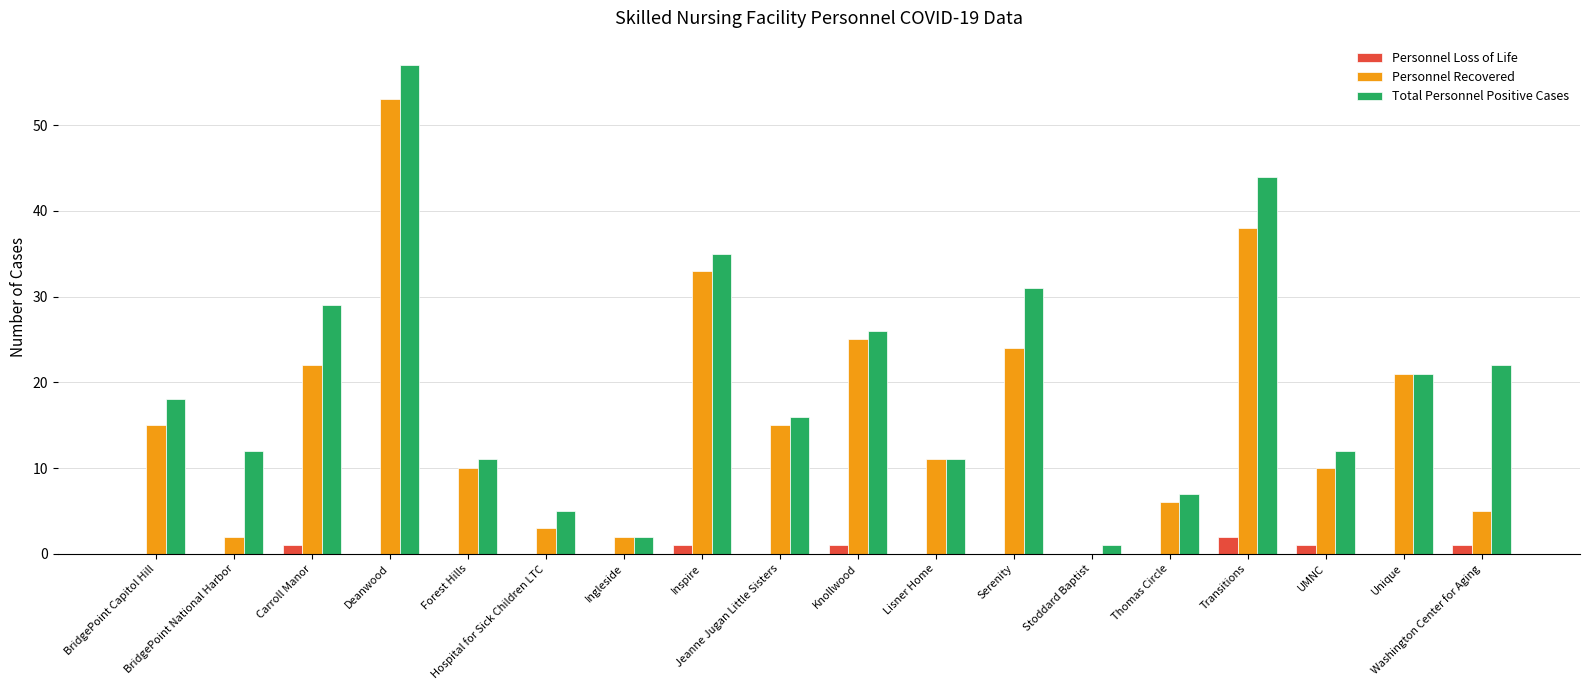

Reading left to right, transcribe all the data shown in this chart.

Personnel Loss of Life: BridgePoint Capitol Hill=0	BridgePoint National Harbor=0	Carroll Manor=1	Deanwood=0	Forest Hills=0	Hospital for Sick Children LTC=0	Ingleside=0	Inspire=1	Jeanne Jugan Little Sisters=0	Knollwood=1	Lisner Home=0	Serenity=0	Stoddard Baptist=0	Thomas Circle=0	Transitions=2	UMNC=1	Unique=0	Washington Center for Aging=1
Personnel Recovered: BridgePoint Capitol Hill=15	BridgePoint National Harbor=2	Carroll Manor=22	Deanwood=53	Forest Hills=10	Hospital for Sick Children LTC=3	Ingleside=2	Inspire=33	Jeanne Jugan Little Sisters=15	Knollwood=25	Lisner Home=11	Serenity=24	Stoddard Baptist=0	Thomas Circle=6	Transitions=38	UMNC=10	Unique=21	Washington Center for Aging=5
Total Personnel Positive Cases: BridgePoint Capitol Hill=18	BridgePoint National Harbor=12	Carroll Manor=29	Deanwood=57	Forest Hills=11	Hospital for Sick Children LTC=5	Ingleside=2	Inspire=35	Jeanne Jugan Little Sisters=16	Knollwood=26	Lisner Home=11	Serenity=31	Stoddard Baptist=1	Thomas Circle=7	Transitions=44	UMNC=12	Unique=21	Washington Center for Aging=22